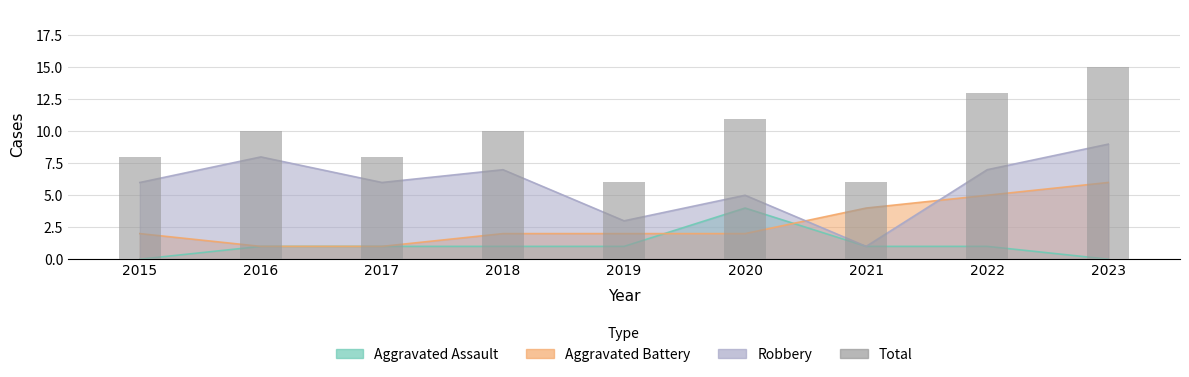

Rank the categories by value from highest to lowest.

2023, 2022, 2020, 2016, 2018, 2015, 2017, 2019, 2021